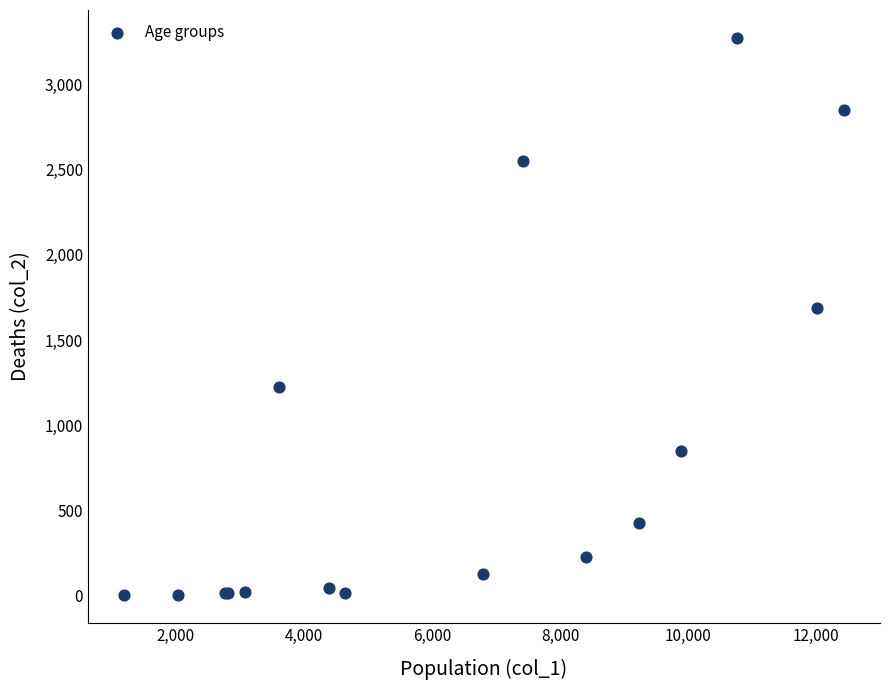

What Y value in the scatter plot is closest to 1638?

1690